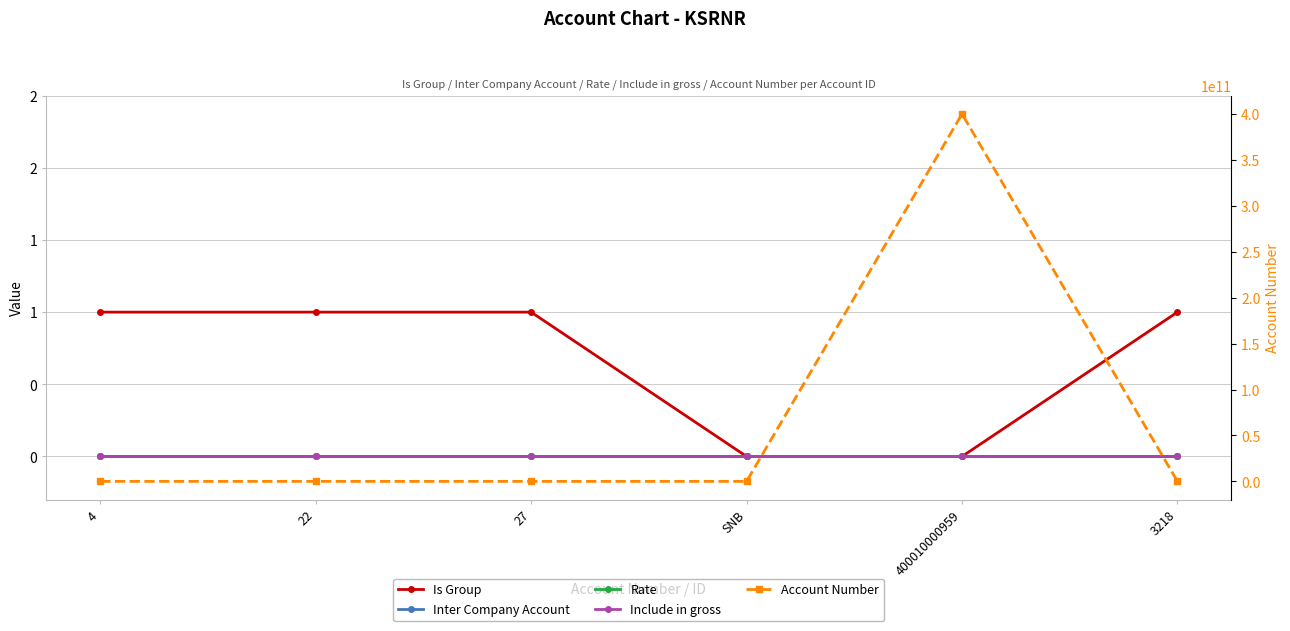

True or false: Include in gross and Rate cross at least once.

False